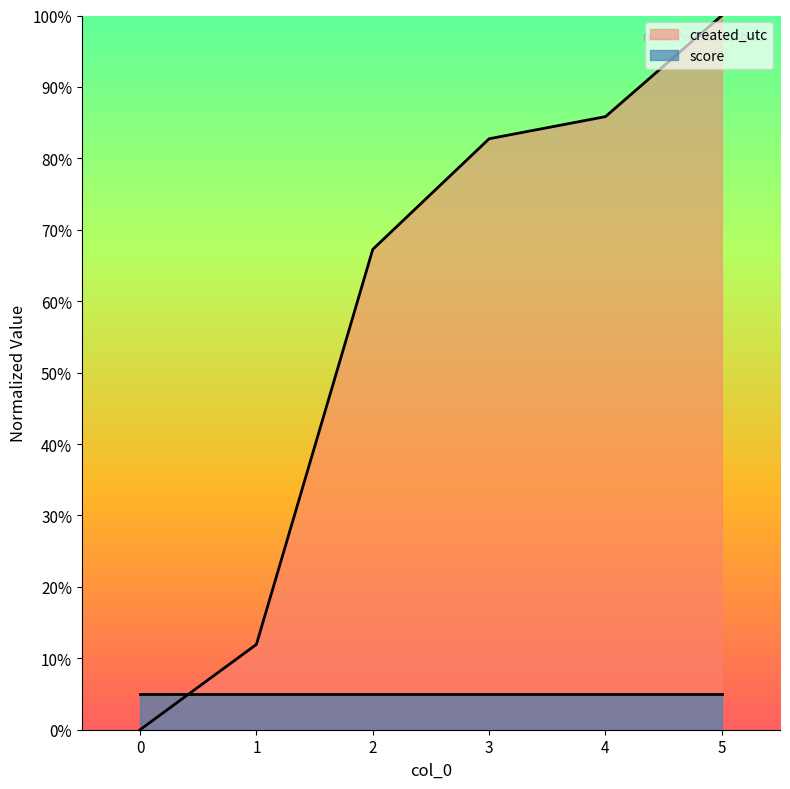

Reading right to left, extract all data points from this chart.

5=1.0	4=0.9	3=0.8	2=0.7	1=0.1	0=0.0